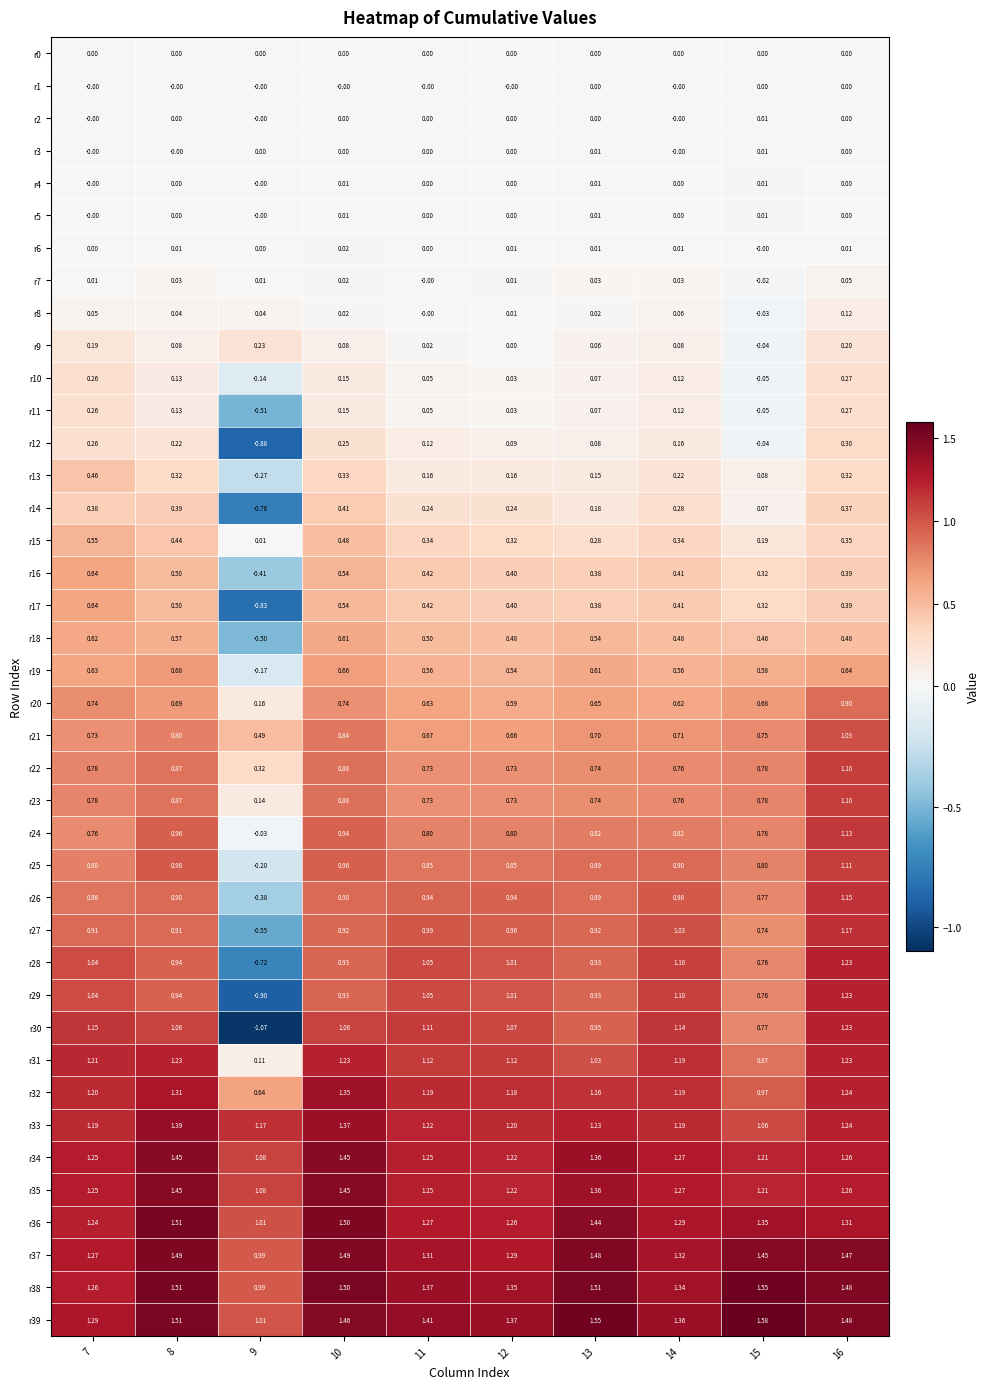

Is the value of r35 at 13 greater than the value of r36 at 11?

Yes